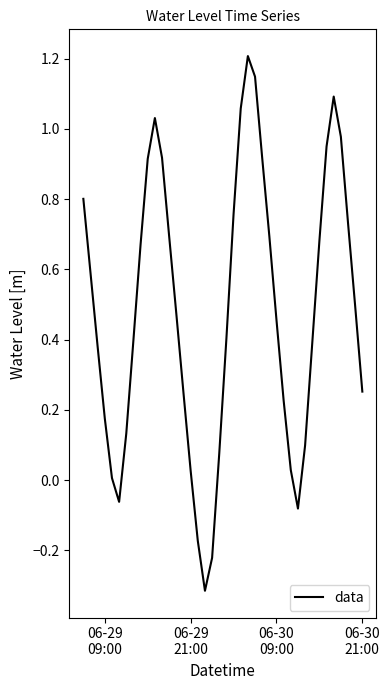

What is the difference between the maximum and minimum values?

1.5